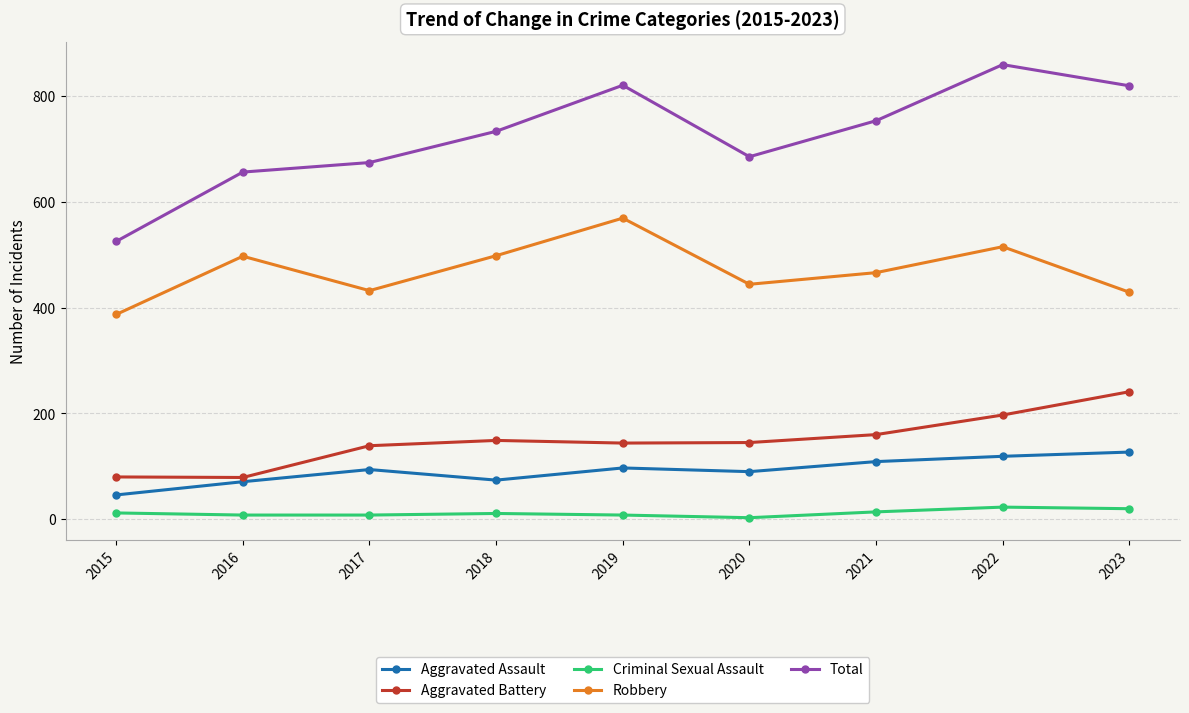

Is this an area chart (filled region under the line)?

No